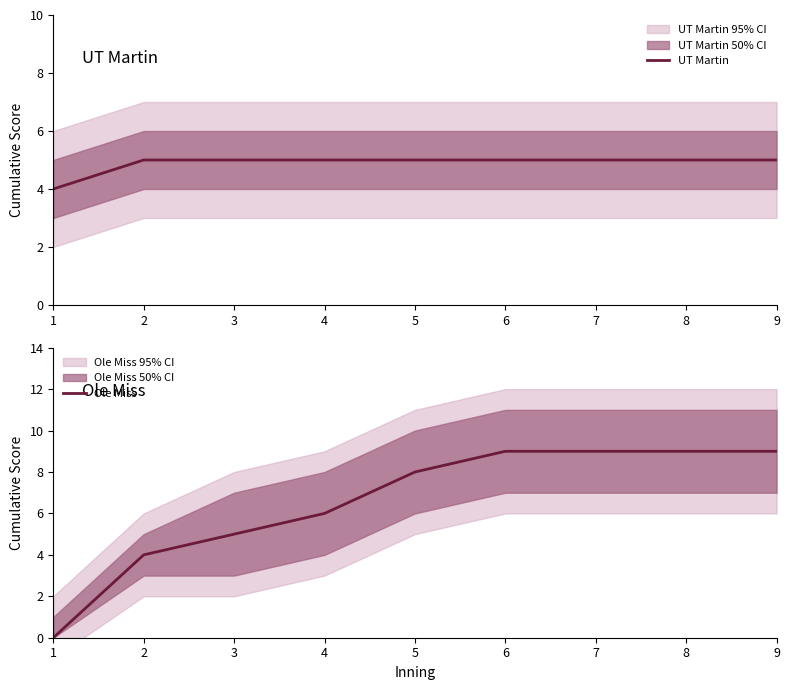

Read the Ole Miss value at 8.

9